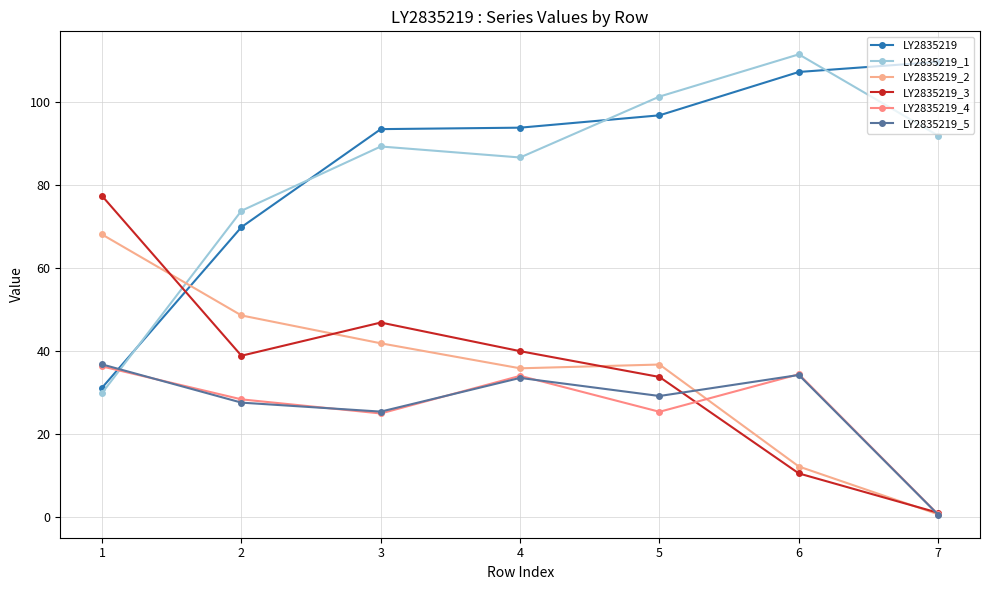

What is the maximum value for LY2835219?

109.7